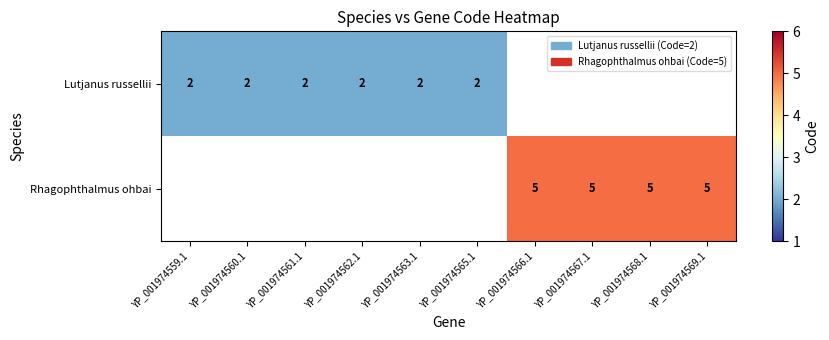

What is the smallest value displayed?

2.0